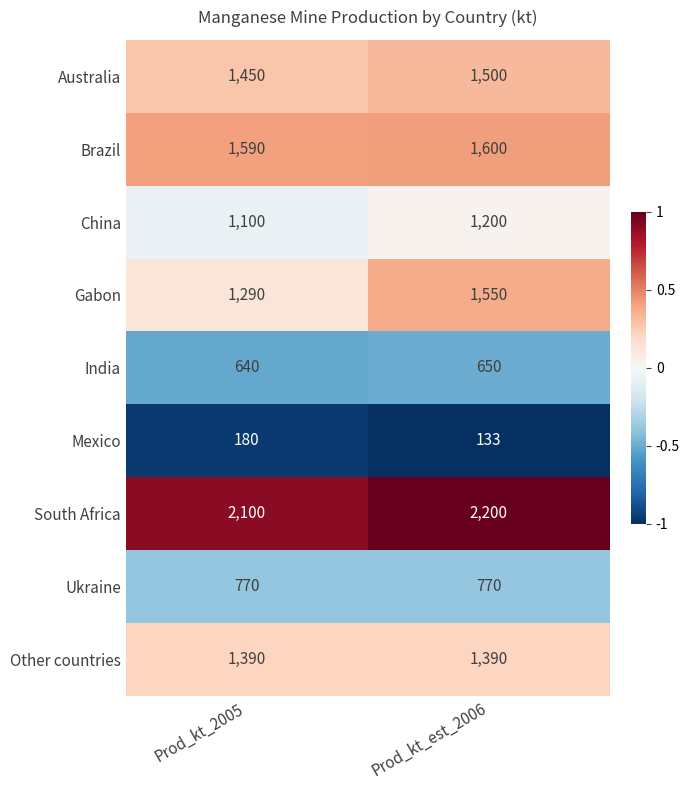

Is it true that India equals 650 at Prod_kt_est_2006?

True